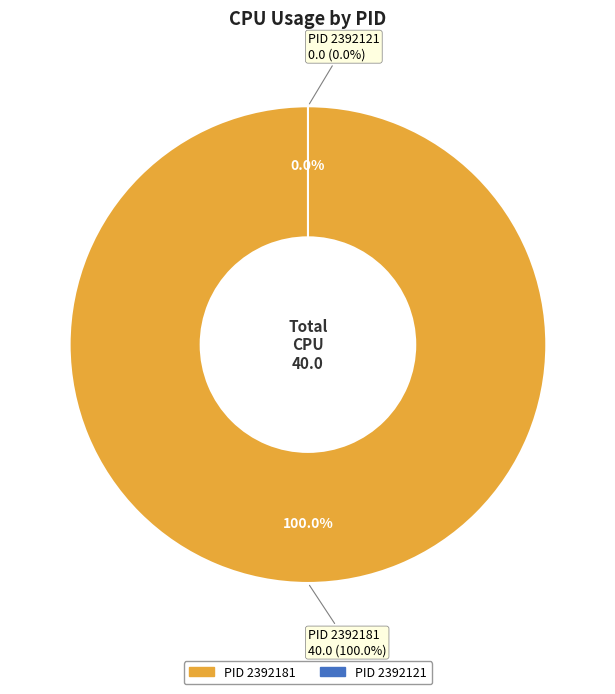

True or false: 2392181 accounts for 100% of the total.

True